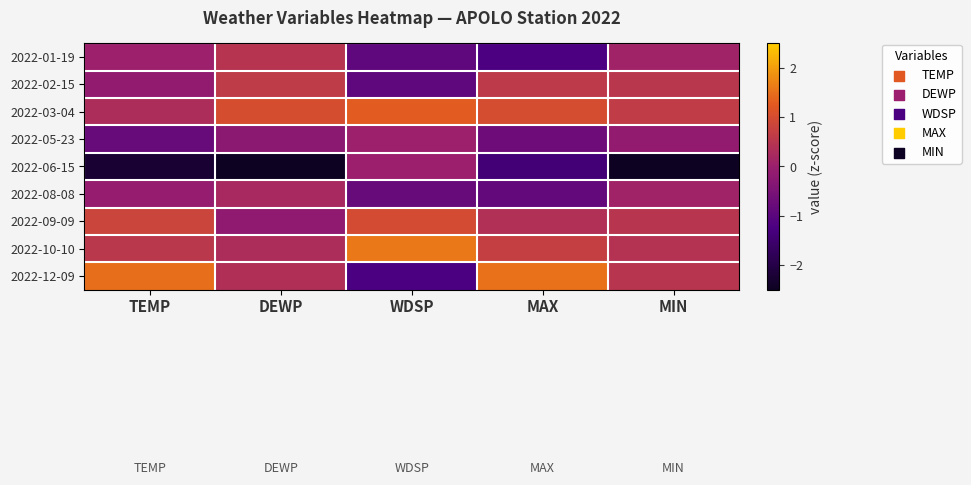

What is the maximum value shown in the chart?

1.6